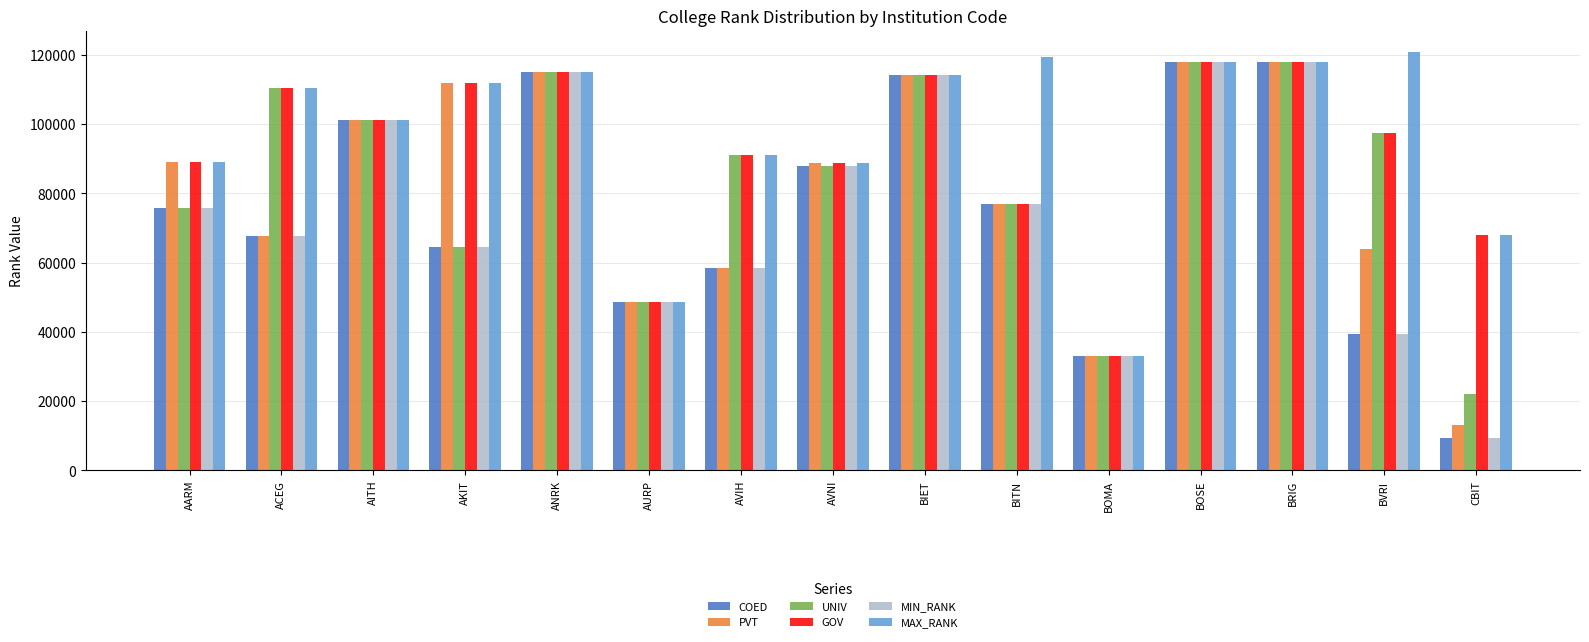

At which label does GOV reach its minimum?

BOMA